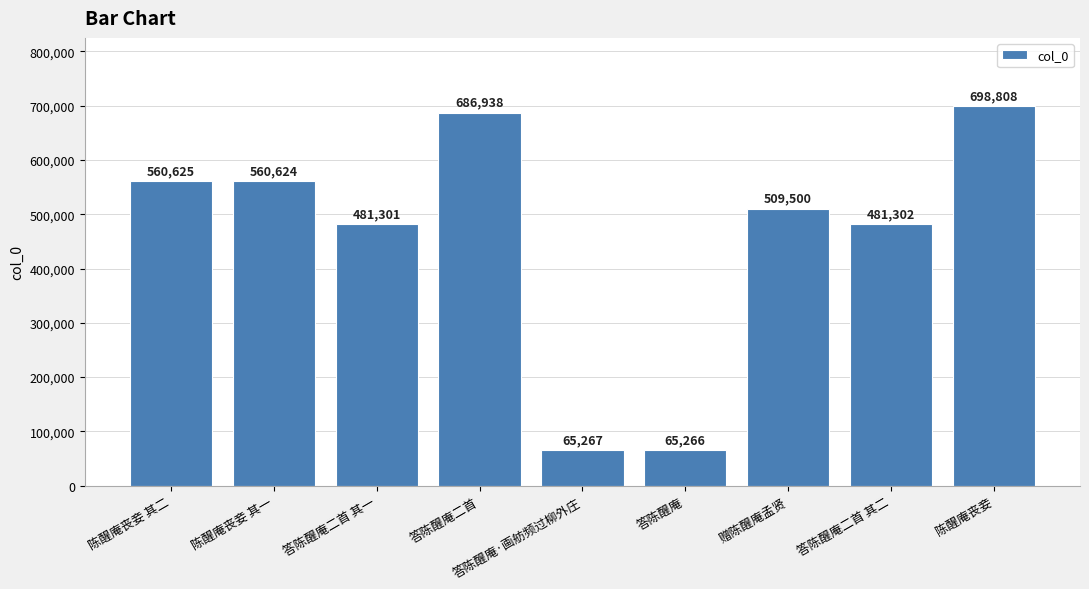

What is the minimum value shown in the chart?

65266